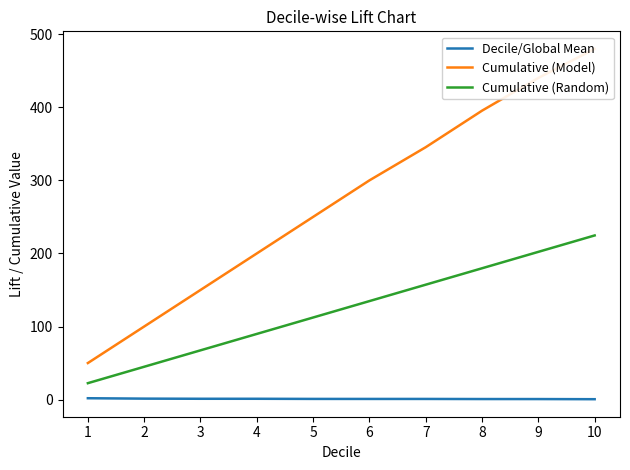

What is the average value of the Cumulative (Model) series?

271.1